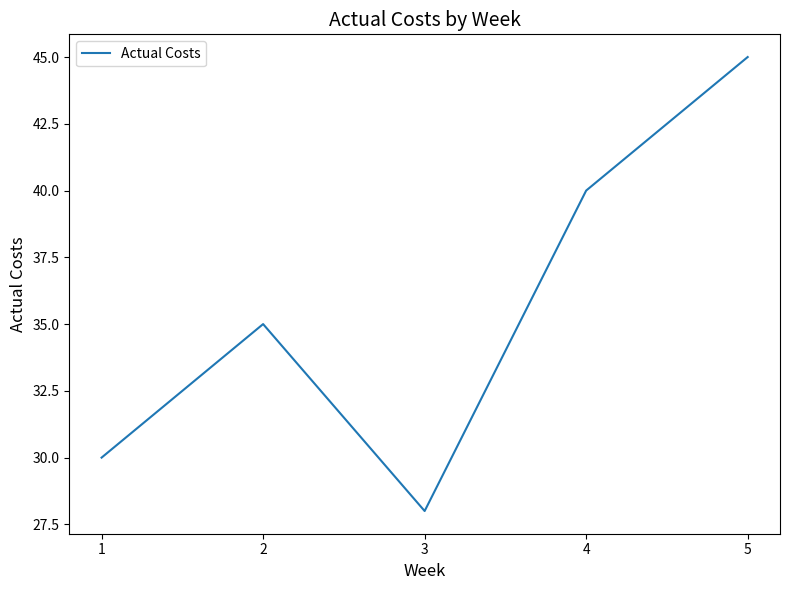

Reading right to left, transcribe all the data shown in this chart.

5=45	4=40	3=28	2=35	1=30